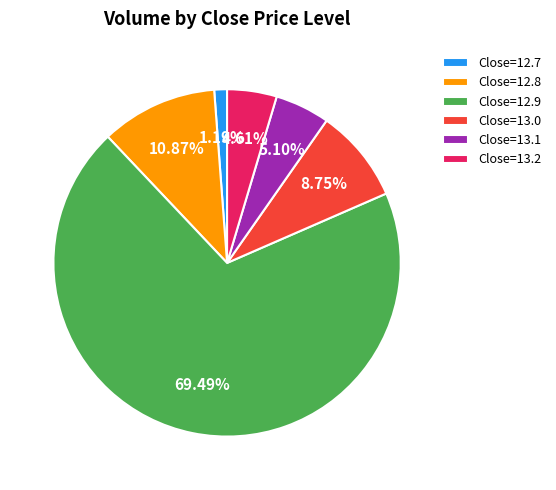

Which has a higher value, Close=13.1 or Close=12.8?

Close=12.8